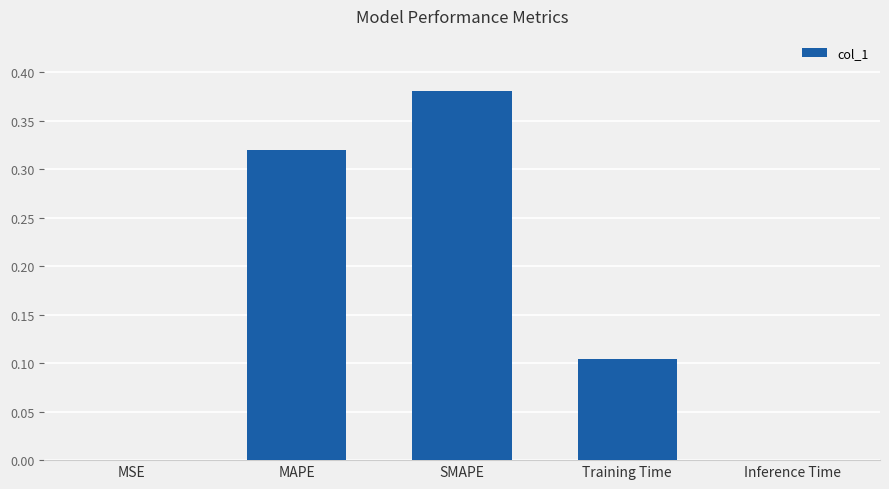

What is the sum of all values?

0.8